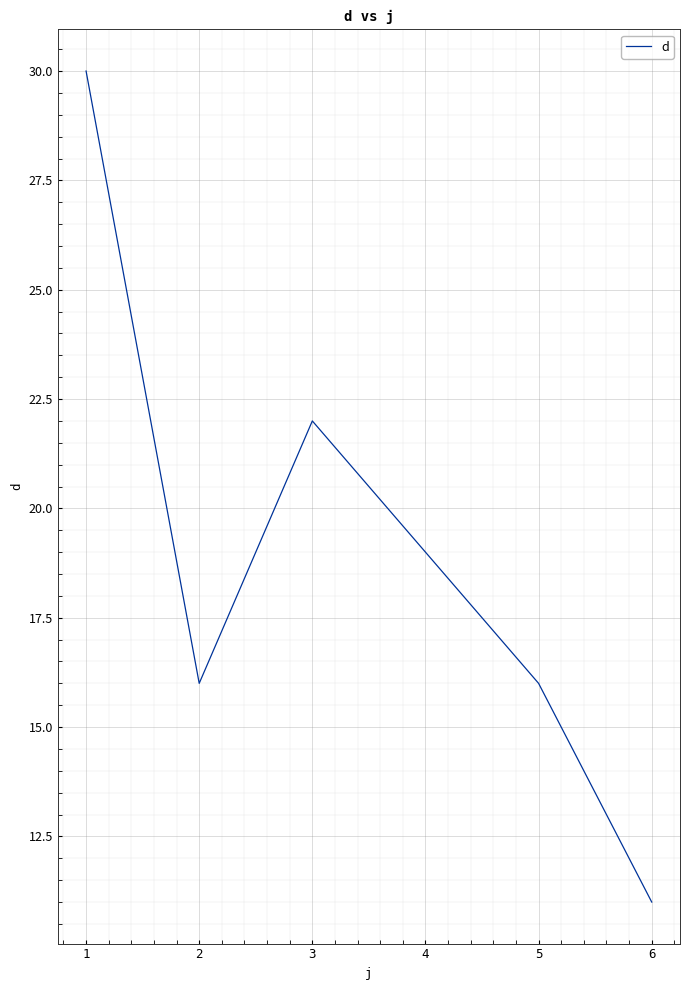

How many lines are shown in the chart?

1